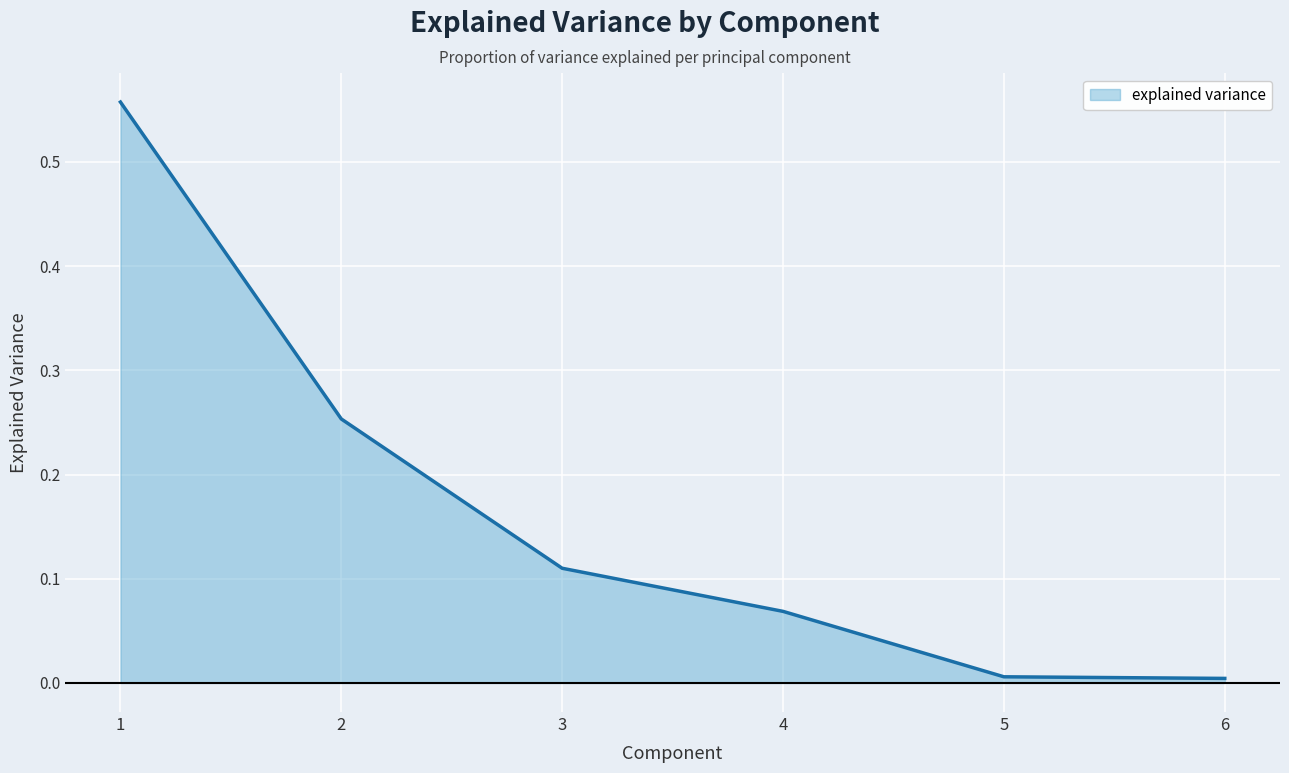

Between 3 and 2, which is larger?

2